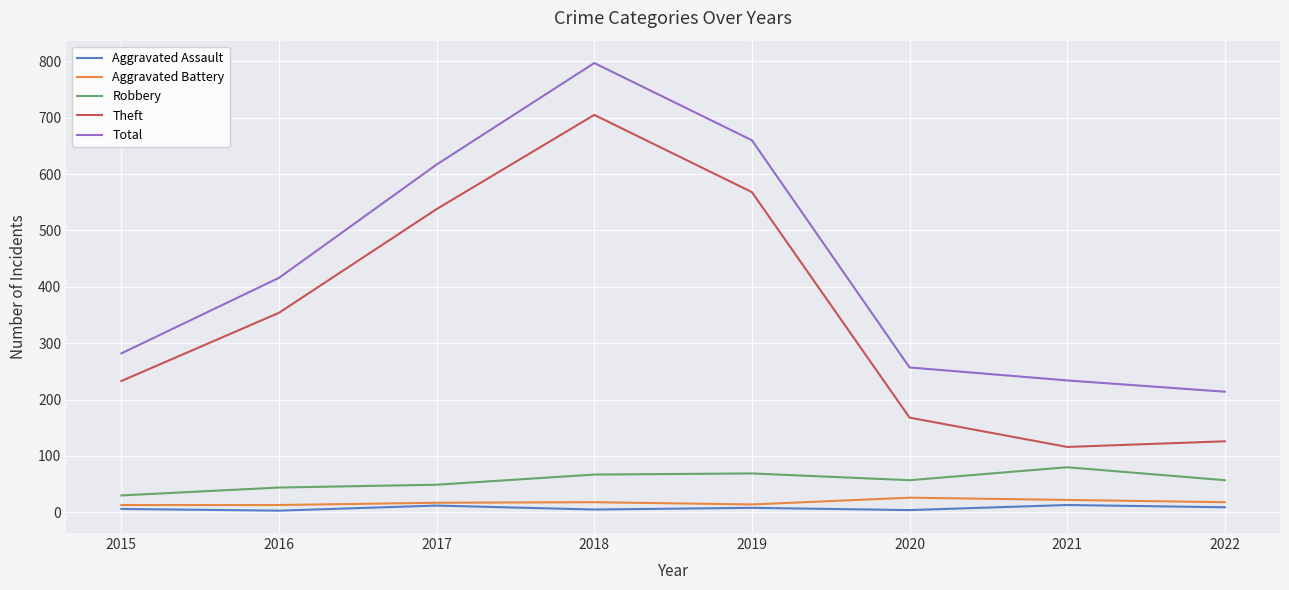

What is the total value across all series at 2017?

1233